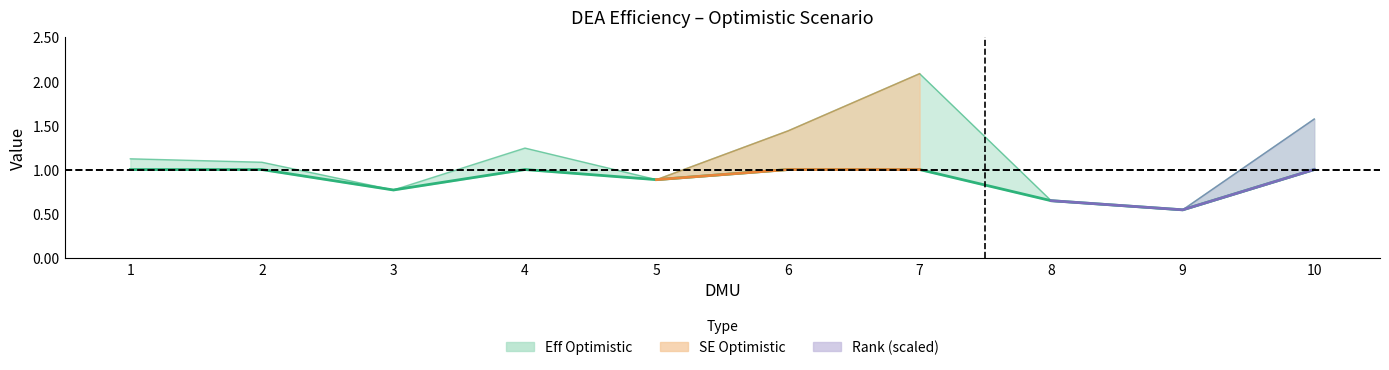

At which label is SE Optimistic closest to 1?

2